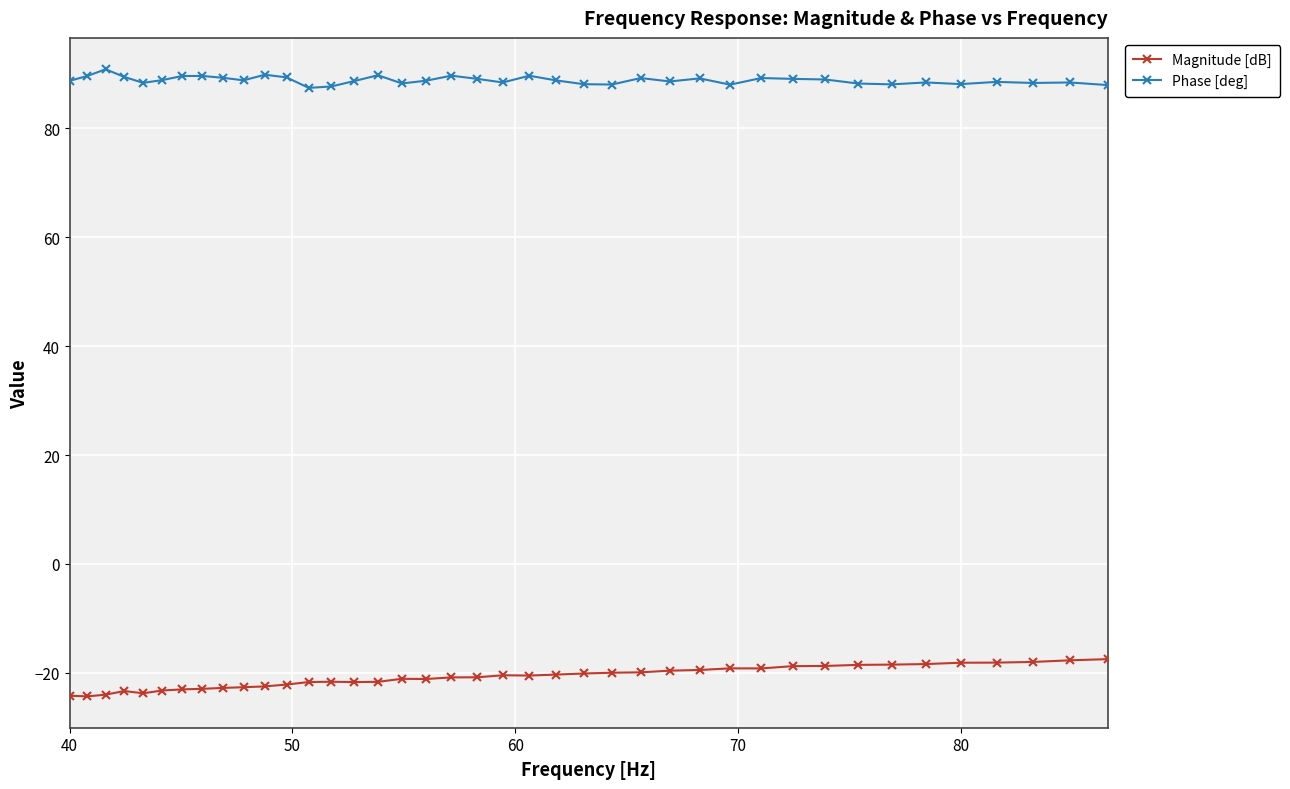

What is the difference between the second highest and second lowest values in the Magnitude [dB] series?

6.5